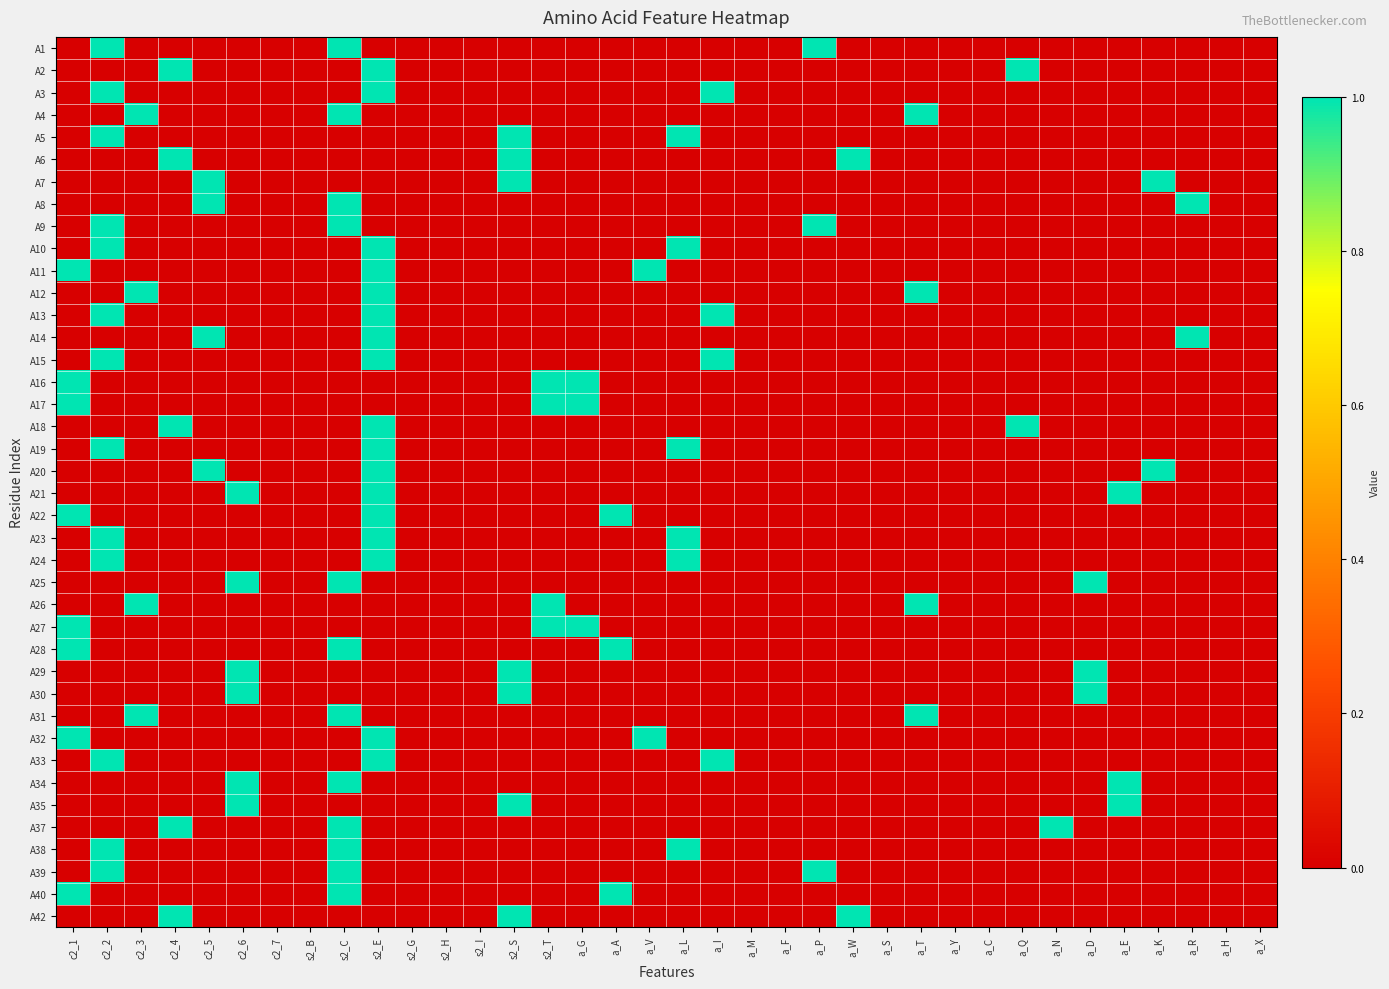

Reading left to right, list all the values displayed in this chart.

A1: c2_1=0	c2_2=1	c2_3=0	c2_4=0	c2_5=0	c2_6=0	c2_7=0	s2_B=0	s2_C=1	s2_E=0	s2_G=0	s2_H=0	s2_I=0	s2_S=0	s2_T=0	a_G=0	a_A=0	a_V=0	a_L=0	a_I=0	a_M=0	a_F=0	a_P=1	a_W=0	a_S=0	a_T=0	a_Y=0	a_C=0	a_Q=0	a_N=0	a_D=0	a_E=0	a_K=0	a_R=0	a_H=0	a_X=0
A2: c2_1=0	c2_2=0	c2_3=0	c2_4=1	c2_5=0	c2_6=0	c2_7=0	s2_B=0	s2_C=0	s2_E=1	s2_G=0	s2_H=0	s2_I=0	s2_S=0	s2_T=0	a_G=0	a_A=0	a_V=0	a_L=0	a_I=0	a_M=0	a_F=0	a_P=0	a_W=0	a_S=0	a_T=0	a_Y=0	a_C=0	a_Q=1	a_N=0	a_D=0	a_E=0	a_K=0	a_R=0	a_H=0	a_X=0
A3: c2_1=0	c2_2=1	c2_3=0	c2_4=0	c2_5=0	c2_6=0	c2_7=0	s2_B=0	s2_C=0	s2_E=1	s2_G=0	s2_H=0	s2_I=0	s2_S=0	s2_T=0	a_G=0	a_A=0	a_V=0	a_L=0	a_I=1	a_M=0	a_F=0	a_P=0	a_W=0	a_S=0	a_T=0	a_Y=0	a_C=0	a_Q=0	a_N=0	a_D=0	a_E=0	a_K=0	a_R=0	a_H=0	a_X=0
A4: c2_1=0	c2_2=0	c2_3=1	c2_4=0	c2_5=0	c2_6=0	c2_7=0	s2_B=0	s2_C=1	s2_E=0	s2_G=0	s2_H=0	s2_I=0	s2_S=0	s2_T=0	a_G=0	a_A=0	a_V=0	a_L=0	a_I=0	a_M=0	a_F=0	a_P=0	a_W=0	a_S=0	a_T=1	a_Y=0	a_C=0	a_Q=0	a_N=0	a_D=0	a_E=0	a_K=0	a_R=0	a_H=0	a_X=0
A5: c2_1=0	c2_2=1	c2_3=0	c2_4=0	c2_5=0	c2_6=0	c2_7=0	s2_B=0	s2_C=0	s2_E=0	s2_G=0	s2_H=0	s2_I=0	s2_S=1	s2_T=0	a_G=0	a_A=0	a_V=0	a_L=1	a_I=0	a_M=0	a_F=0	a_P=0	a_W=0	a_S=0	a_T=0	a_Y=0	a_C=0	a_Q=0	a_N=0	a_D=0	a_E=0	a_K=0	a_R=0	a_H=0	a_X=0
A6: c2_1=0	c2_2=0	c2_3=0	c2_4=1	c2_5=0	c2_6=0	c2_7=0	s2_B=0	s2_C=0	s2_E=0	s2_G=0	s2_H=0	s2_I=0	s2_S=1	s2_T=0	a_G=0	a_A=0	a_V=0	a_L=0	a_I=0	a_M=0	a_F=0	a_P=0	a_W=1	a_S=0	a_T=0	a_Y=0	a_C=0	a_Q=0	a_N=0	a_D=0	a_E=0	a_K=0	a_R=0	a_H=0	a_X=0
A7: c2_1=0	c2_2=0	c2_3=0	c2_4=0	c2_5=1	c2_6=0	c2_7=0	s2_B=0	s2_C=0	s2_E=0	s2_G=0	s2_H=0	s2_I=0	s2_S=1	s2_T=0	a_G=0	a_A=0	a_V=0	a_L=0	a_I=0	a_M=0	a_F=0	a_P=0	a_W=0	a_S=0	a_T=0	a_Y=0	a_C=0	a_Q=0	a_N=0	a_D=0	a_E=0	a_K=1	a_R=0	a_H=0	a_X=0
A8: c2_1=0	c2_2=0	c2_3=0	c2_4=0	c2_5=1	c2_6=0	c2_7=0	s2_B=0	s2_C=1	s2_E=0	s2_G=0	s2_H=0	s2_I=0	s2_S=0	s2_T=0	a_G=0	a_A=0	a_V=0	a_L=0	a_I=0	a_M=0	a_F=0	a_P=0	a_W=0	a_S=0	a_T=0	a_Y=0	a_C=0	a_Q=0	a_N=0	a_D=0	a_E=0	a_K=0	a_R=1	a_H=0	a_X=0
A9: c2_1=0	c2_2=1	c2_3=0	c2_4=0	c2_5=0	c2_6=0	c2_7=0	s2_B=0	s2_C=1	s2_E=0	s2_G=0	s2_H=0	s2_I=0	s2_S=0	s2_T=0	a_G=0	a_A=0	a_V=0	a_L=0	a_I=0	a_M=0	a_F=0	a_P=1	a_W=0	a_S=0	a_T=0	a_Y=0	a_C=0	a_Q=0	a_N=0	a_D=0	a_E=0	a_K=0	a_R=0	a_H=0	a_X=0
A10: c2_1=0	c2_2=1	c2_3=0	c2_4=0	c2_5=0	c2_6=0	c2_7=0	s2_B=0	s2_C=0	s2_E=1	s2_G=0	s2_H=0	s2_I=0	s2_S=0	s2_T=0	a_G=0	a_A=0	a_V=0	a_L=1	a_I=0	a_M=0	a_F=0	a_P=0	a_W=0	a_S=0	a_T=0	a_Y=0	a_C=0	a_Q=0	a_N=0	a_D=0	a_E=0	a_K=0	a_R=0	a_H=0	a_X=0
A11: c2_1=1	c2_2=0	c2_3=0	c2_4=0	c2_5=0	c2_6=0	c2_7=0	s2_B=0	s2_C=0	s2_E=1	s2_G=0	s2_H=0	s2_I=0	s2_S=0	s2_T=0	a_G=0	a_A=0	a_V=1	a_L=0	a_I=0	a_M=0	a_F=0	a_P=0	a_W=0	a_S=0	a_T=0	a_Y=0	a_C=0	a_Q=0	a_N=0	a_D=0	a_E=0	a_K=0	a_R=0	a_H=0	a_X=0
A12: c2_1=0	c2_2=0	c2_3=1	c2_4=0	c2_5=0	c2_6=0	c2_7=0	s2_B=0	s2_C=0	s2_E=1	s2_G=0	s2_H=0	s2_I=0	s2_S=0	s2_T=0	a_G=0	a_A=0	a_V=0	a_L=0	a_I=0	a_M=0	a_F=0	a_P=0	a_W=0	a_S=0	a_T=1	a_Y=0	a_C=0	a_Q=0	a_N=0	a_D=0	a_E=0	a_K=0	a_R=0	a_H=0	a_X=0
A13: c2_1=0	c2_2=1	c2_3=0	c2_4=0	c2_5=0	c2_6=0	c2_7=0	s2_B=0	s2_C=0	s2_E=1	s2_G=0	s2_H=0	s2_I=0	s2_S=0	s2_T=0	a_G=0	a_A=0	a_V=0	a_L=0	a_I=1	a_M=0	a_F=0	a_P=0	a_W=0	a_S=0	a_T=0	a_Y=0	a_C=0	a_Q=0	a_N=0	a_D=0	a_E=0	a_K=0	a_R=0	a_H=0	a_X=0
A14: c2_1=0	c2_2=0	c2_3=0	c2_4=0	c2_5=1	c2_6=0	c2_7=0	s2_B=0	s2_C=0	s2_E=1	s2_G=0	s2_H=0	s2_I=0	s2_S=0	s2_T=0	a_G=0	a_A=0	a_V=0	a_L=0	a_I=0	a_M=0	a_F=0	a_P=0	a_W=0	a_S=0	a_T=0	a_Y=0	a_C=0	a_Q=0	a_N=0	a_D=0	a_E=0	a_K=0	a_R=1	a_H=0	a_X=0
A15: c2_1=0	c2_2=1	c2_3=0	c2_4=0	c2_5=0	c2_6=0	c2_7=0	s2_B=0	s2_C=0	s2_E=1	s2_G=0	s2_H=0	s2_I=0	s2_S=0	s2_T=0	a_G=0	a_A=0	a_V=0	a_L=0	a_I=1	a_M=0	a_F=0	a_P=0	a_W=0	a_S=0	a_T=0	a_Y=0	a_C=0	a_Q=0	a_N=0	a_D=0	a_E=0	a_K=0	a_R=0	a_H=0	a_X=0
A16: c2_1=1	c2_2=0	c2_3=0	c2_4=0	c2_5=0	c2_6=0	c2_7=0	s2_B=0	s2_C=0	s2_E=0	s2_G=0	s2_H=0	s2_I=0	s2_S=0	s2_T=1	a_G=1	a_A=0	a_V=0	a_L=0	a_I=0	a_M=0	a_F=0	a_P=0	a_W=0	a_S=0	a_T=0	a_Y=0	a_C=0	a_Q=0	a_N=0	a_D=0	a_E=0	a_K=0	a_R=0	a_H=0	a_X=0
A17: c2_1=1	c2_2=0	c2_3=0	c2_4=0	c2_5=0	c2_6=0	c2_7=0	s2_B=0	s2_C=0	s2_E=0	s2_G=0	s2_H=0	s2_I=0	s2_S=0	s2_T=1	a_G=1	a_A=0	a_V=0	a_L=0	a_I=0	a_M=0	a_F=0	a_P=0	a_W=0	a_S=0	a_T=0	a_Y=0	a_C=0	a_Q=0	a_N=0	a_D=0	a_E=0	a_K=0	a_R=0	a_H=0	a_X=0
A18: c2_1=0	c2_2=0	c2_3=0	c2_4=1	c2_5=0	c2_6=0	c2_7=0	s2_B=0	s2_C=0	s2_E=1	s2_G=0	s2_H=0	s2_I=0	s2_S=0	s2_T=0	a_G=0	a_A=0	a_V=0	a_L=0	a_I=0	a_M=0	a_F=0	a_P=0	a_W=0	a_S=0	a_T=0	a_Y=0	a_C=0	a_Q=1	a_N=0	a_D=0	a_E=0	a_K=0	a_R=0	a_H=0	a_X=0
A19: c2_1=0	c2_2=1	c2_3=0	c2_4=0	c2_5=0	c2_6=0	c2_7=0	s2_B=0	s2_C=0	s2_E=1	s2_G=0	s2_H=0	s2_I=0	s2_S=0	s2_T=0	a_G=0	a_A=0	a_V=0	a_L=1	a_I=0	a_M=0	a_F=0	a_P=0	a_W=0	a_S=0	a_T=0	a_Y=0	a_C=0	a_Q=0	a_N=0	a_D=0	a_E=0	a_K=0	a_R=0	a_H=0	a_X=0
A20: c2_1=0	c2_2=0	c2_3=0	c2_4=0	c2_5=1	c2_6=0	c2_7=0	s2_B=0	s2_C=0	s2_E=1	s2_G=0	s2_H=0	s2_I=0	s2_S=0	s2_T=0	a_G=0	a_A=0	a_V=0	a_L=0	a_I=0	a_M=0	a_F=0	a_P=0	a_W=0	a_S=0	a_T=0	a_Y=0	a_C=0	a_Q=0	a_N=0	a_D=0	a_E=0	a_K=1	a_R=0	a_H=0	a_X=0
A21: c2_1=0	c2_2=0	c2_3=0	c2_4=0	c2_5=0	c2_6=1	c2_7=0	s2_B=0	s2_C=0	s2_E=1	s2_G=0	s2_H=0	s2_I=0	s2_S=0	s2_T=0	a_G=0	a_A=0	a_V=0	a_L=0	a_I=0	a_M=0	a_F=0	a_P=0	a_W=0	a_S=0	a_T=0	a_Y=0	a_C=0	a_Q=0	a_N=0	a_D=0	a_E=1	a_K=0	a_R=0	a_H=0	a_X=0
A22: c2_1=1	c2_2=0	c2_3=0	c2_4=0	c2_5=0	c2_6=0	c2_7=0	s2_B=0	s2_C=0	s2_E=1	s2_G=0	s2_H=0	s2_I=0	s2_S=0	s2_T=0	a_G=0	a_A=1	a_V=0	a_L=0	a_I=0	a_M=0	a_F=0	a_P=0	a_W=0	a_S=0	a_T=0	a_Y=0	a_C=0	a_Q=0	a_N=0	a_D=0	a_E=0	a_K=0	a_R=0	a_H=0	a_X=0
A23: c2_1=0	c2_2=1	c2_3=0	c2_4=0	c2_5=0	c2_6=0	c2_7=0	s2_B=0	s2_C=0	s2_E=1	s2_G=0	s2_H=0	s2_I=0	s2_S=0	s2_T=0	a_G=0	a_A=0	a_V=0	a_L=1	a_I=0	a_M=0	a_F=0	a_P=0	a_W=0	a_S=0	a_T=0	a_Y=0	a_C=0	a_Q=0	a_N=0	a_D=0	a_E=0	a_K=0	a_R=0	a_H=0	a_X=0
A24: c2_1=0	c2_2=1	c2_3=0	c2_4=0	c2_5=0	c2_6=0	c2_7=0	s2_B=0	s2_C=0	s2_E=1	s2_G=0	s2_H=0	s2_I=0	s2_S=0	s2_T=0	a_G=0	a_A=0	a_V=0	a_L=1	a_I=0	a_M=0	a_F=0	a_P=0	a_W=0	a_S=0	a_T=0	a_Y=0	a_C=0	a_Q=0	a_N=0	a_D=0	a_E=0	a_K=0	a_R=0	a_H=0	a_X=0
A25: c2_1=0	c2_2=0	c2_3=0	c2_4=0	c2_5=0	c2_6=1	c2_7=0	s2_B=0	s2_C=1	s2_E=0	s2_G=0	s2_H=0	s2_I=0	s2_S=0	s2_T=0	a_G=0	a_A=0	a_V=0	a_L=0	a_I=0	a_M=0	a_F=0	a_P=0	a_W=0	a_S=0	a_T=0	a_Y=0	a_C=0	a_Q=0	a_N=0	a_D=1	a_E=0	a_K=0	a_R=0	a_H=0	a_X=0
A26: c2_1=0	c2_2=0	c2_3=1	c2_4=0	c2_5=0	c2_6=0	c2_7=0	s2_B=0	s2_C=0	s2_E=0	s2_G=0	s2_H=0	s2_I=0	s2_S=0	s2_T=1	a_G=0	a_A=0	a_V=0	a_L=0	a_I=0	a_M=0	a_F=0	a_P=0	a_W=0	a_S=0	a_T=1	a_Y=0	a_C=0	a_Q=0	a_N=0	a_D=0	a_E=0	a_K=0	a_R=0	a_H=0	a_X=0
A27: c2_1=1	c2_2=0	c2_3=0	c2_4=0	c2_5=0	c2_6=0	c2_7=0	s2_B=0	s2_C=0	s2_E=0	s2_G=0	s2_H=0	s2_I=0	s2_S=0	s2_T=1	a_G=1	a_A=0	a_V=0	a_L=0	a_I=0	a_M=0	a_F=0	a_P=0	a_W=0	a_S=0	a_T=0	a_Y=0	a_C=0	a_Q=0	a_N=0	a_D=0	a_E=0	a_K=0	a_R=0	a_H=0	a_X=0
A28: c2_1=1	c2_2=0	c2_3=0	c2_4=0	c2_5=0	c2_6=0	c2_7=0	s2_B=0	s2_C=1	s2_E=0	s2_G=0	s2_H=0	s2_I=0	s2_S=0	s2_T=0	a_G=0	a_A=1	a_V=0	a_L=0	a_I=0	a_M=0	a_F=0	a_P=0	a_W=0	a_S=0	a_T=0	a_Y=0	a_C=0	a_Q=0	a_N=0	a_D=0	a_E=0	a_K=0	a_R=0	a_H=0	a_X=0
A29: c2_1=0	c2_2=0	c2_3=0	c2_4=0	c2_5=0	c2_6=1	c2_7=0	s2_B=0	s2_C=0	s2_E=0	s2_G=0	s2_H=0	s2_I=0	s2_S=1	s2_T=0	a_G=0	a_A=0	a_V=0	a_L=0	a_I=0	a_M=0	a_F=0	a_P=0	a_W=0	a_S=0	a_T=0	a_Y=0	a_C=0	a_Q=0	a_N=0	a_D=1	a_E=0	a_K=0	a_R=0	a_H=0	a_X=0
A30: c2_1=0	c2_2=0	c2_3=0	c2_4=0	c2_5=0	c2_6=1	c2_7=0	s2_B=0	s2_C=0	s2_E=0	s2_G=0	s2_H=0	s2_I=0	s2_S=1	s2_T=0	a_G=0	a_A=0	a_V=0	a_L=0	a_I=0	a_M=0	a_F=0	a_P=0	a_W=0	a_S=0	a_T=0	a_Y=0	a_C=0	a_Q=0	a_N=0	a_D=1	a_E=0	a_K=0	a_R=0	a_H=0	a_X=0
A31: c2_1=0	c2_2=0	c2_3=1	c2_4=0	c2_5=0	c2_6=0	c2_7=0	s2_B=0	s2_C=1	s2_E=0	s2_G=0	s2_H=0	s2_I=0	s2_S=0	s2_T=0	a_G=0	a_A=0	a_V=0	a_L=0	a_I=0	a_M=0	a_F=0	a_P=0	a_W=0	a_S=0	a_T=1	a_Y=0	a_C=0	a_Q=0	a_N=0	a_D=0	a_E=0	a_K=0	a_R=0	a_H=0	a_X=0
A32: c2_1=1	c2_2=0	c2_3=0	c2_4=0	c2_5=0	c2_6=0	c2_7=0	s2_B=0	s2_C=0	s2_E=1	s2_G=0	s2_H=0	s2_I=0	s2_S=0	s2_T=0	a_G=0	a_A=0	a_V=1	a_L=0	a_I=0	a_M=0	a_F=0	a_P=0	a_W=0	a_S=0	a_T=0	a_Y=0	a_C=0	a_Q=0	a_N=0	a_D=0	a_E=0	a_K=0	a_R=0	a_H=0	a_X=0
A33: c2_1=0	c2_2=1	c2_3=0	c2_4=0	c2_5=0	c2_6=0	c2_7=0	s2_B=0	s2_C=0	s2_E=1	s2_G=0	s2_H=0	s2_I=0	s2_S=0	s2_T=0	a_G=0	a_A=0	a_V=0	a_L=0	a_I=1	a_M=0	a_F=0	a_P=0	a_W=0	a_S=0	a_T=0	a_Y=0	a_C=0	a_Q=0	a_N=0	a_D=0	a_E=0	a_K=0	a_R=0	a_H=0	a_X=0
A34: c2_1=0	c2_2=0	c2_3=0	c2_4=0	c2_5=0	c2_6=1	c2_7=0	s2_B=0	s2_C=1	s2_E=0	s2_G=0	s2_H=0	s2_I=0	s2_S=0	s2_T=0	a_G=0	a_A=0	a_V=0	a_L=0	a_I=0	a_M=0	a_F=0	a_P=0	a_W=0	a_S=0	a_T=0	a_Y=0	a_C=0	a_Q=0	a_N=0	a_D=0	a_E=1	a_K=0	a_R=0	a_H=0	a_X=0
A35: c2_1=0	c2_2=0	c2_3=0	c2_4=0	c2_5=0	c2_6=1	c2_7=0	s2_B=0	s2_C=0	s2_E=0	s2_G=0	s2_H=0	s2_I=0	s2_S=1	s2_T=0	a_G=0	a_A=0	a_V=0	a_L=0	a_I=0	a_M=0	a_F=0	a_P=0	a_W=0	a_S=0	a_T=0	a_Y=0	a_C=0	a_Q=0	a_N=0	a_D=0	a_E=1	a_K=0	a_R=0	a_H=0	a_X=0
A37: c2_1=0	c2_2=0	c2_3=0	c2_4=1	c2_5=0	c2_6=0	c2_7=0	s2_B=0	s2_C=1	s2_E=0	s2_G=0	s2_H=0	s2_I=0	s2_S=0	s2_T=0	a_G=0	a_A=0	a_V=0	a_L=0	a_I=0	a_M=0	a_F=0	a_P=0	a_W=0	a_S=0	a_T=0	a_Y=0	a_C=0	a_Q=0	a_N=1	a_D=0	a_E=0	a_K=0	a_R=0	a_H=0	a_X=0
A38: c2_1=0	c2_2=1	c2_3=0	c2_4=0	c2_5=0	c2_6=0	c2_7=0	s2_B=0	s2_C=1	s2_E=0	s2_G=0	s2_H=0	s2_I=0	s2_S=0	s2_T=0	a_G=0	a_A=0	a_V=0	a_L=1	a_I=0	a_M=0	a_F=0	a_P=0	a_W=0	a_S=0	a_T=0	a_Y=0	a_C=0	a_Q=0	a_N=0	a_D=0	a_E=0	a_K=0	a_R=0	a_H=0	a_X=0
A39: c2_1=0	c2_2=1	c2_3=0	c2_4=0	c2_5=0	c2_6=0	c2_7=0	s2_B=0	s2_C=1	s2_E=0	s2_G=0	s2_H=0	s2_I=0	s2_S=0	s2_T=0	a_G=0	a_A=0	a_V=0	a_L=0	a_I=0	a_M=0	a_F=0	a_P=1	a_W=0	a_S=0	a_T=0	a_Y=0	a_C=0	a_Q=0	a_N=0	a_D=0	a_E=0	a_K=0	a_R=0	a_H=0	a_X=0
A40: c2_1=1	c2_2=0	c2_3=0	c2_4=0	c2_5=0	c2_6=0	c2_7=0	s2_B=0	s2_C=1	s2_E=0	s2_G=0	s2_H=0	s2_I=0	s2_S=0	s2_T=0	a_G=0	a_A=1	a_V=0	a_L=0	a_I=0	a_M=0	a_F=0	a_P=0	a_W=0	a_S=0	a_T=0	a_Y=0	a_C=0	a_Q=0	a_N=0	a_D=0	a_E=0	a_K=0	a_R=0	a_H=0	a_X=0
A42: c2_1=0	c2_2=0	c2_3=0	c2_4=1	c2_5=0	c2_6=0	c2_7=0	s2_B=0	s2_C=0	s2_E=0	s2_G=0	s2_H=0	s2_I=0	s2_S=1	s2_T=0	a_G=0	a_A=0	a_V=0	a_L=0	a_I=0	a_M=0	a_F=0	a_P=0	a_W=1	a_S=0	a_T=0	a_Y=0	a_C=0	a_Q=0	a_N=0	a_D=0	a_E=0	a_K=0	a_R=0	a_H=0	a_X=0